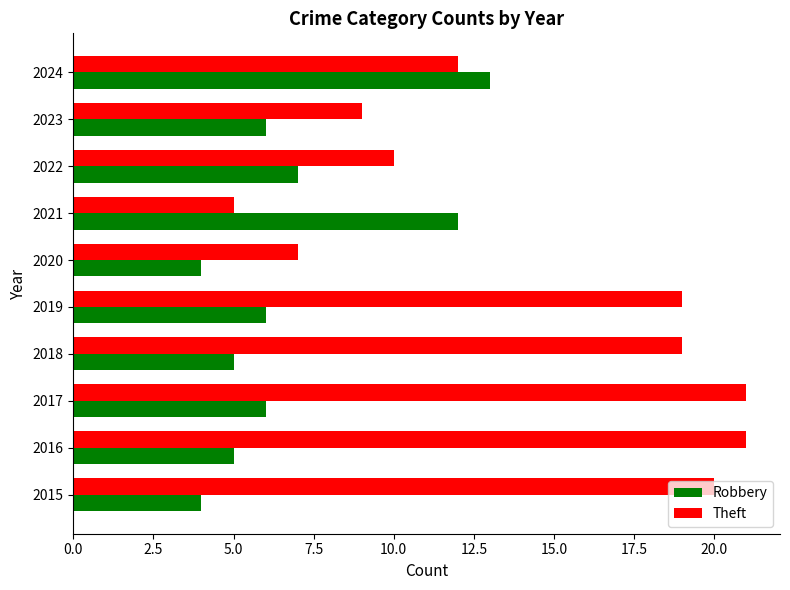

At how many categories does at least one series exceed 15?

5